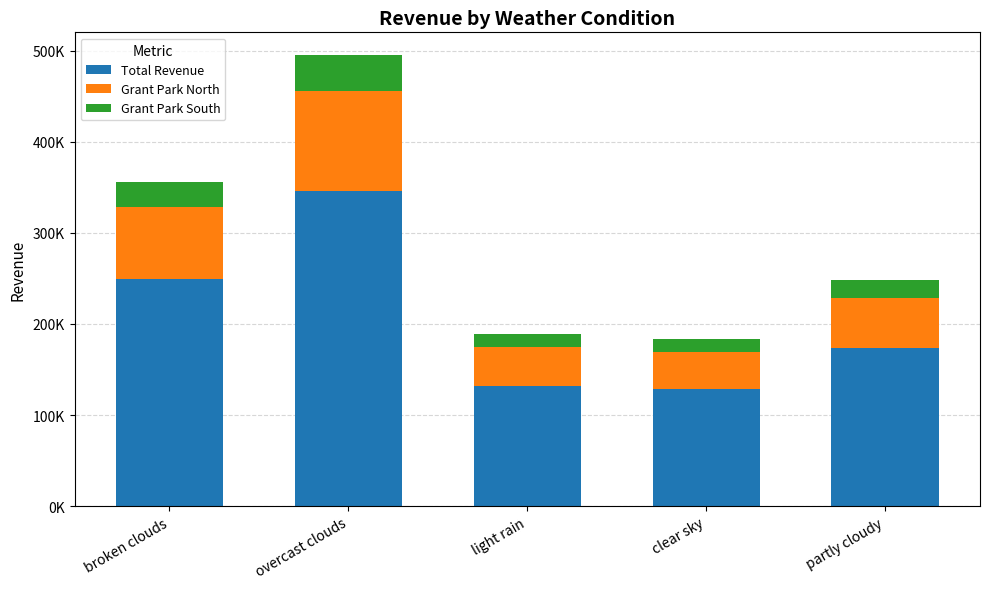

Does the chart contain any negative values?

No